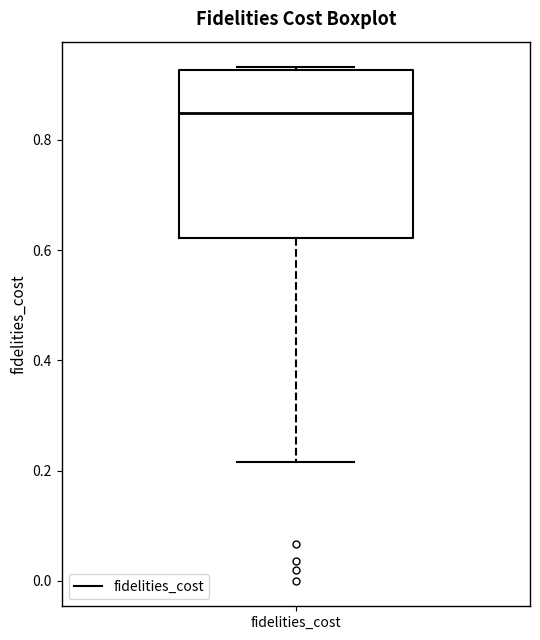

Where is the upper edge of the box for fidelities_cost on the y-axis? The values are not printed on the chart, so give them approximately, as read against the axis.

0.92